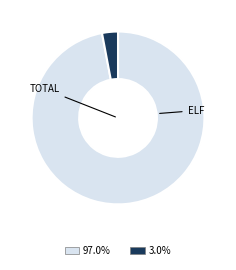

Is there any slice that represents more than half of the pie?

Yes